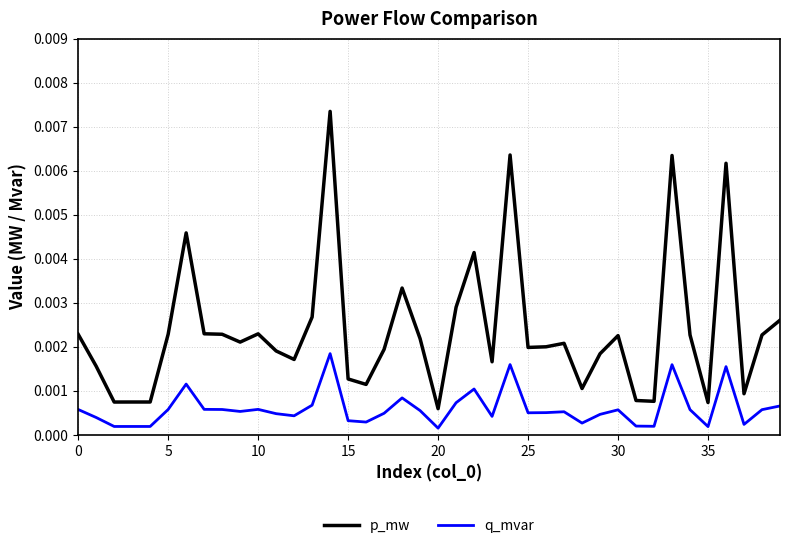

True or false: q_mvar and p_mw intersect in this chart.

False